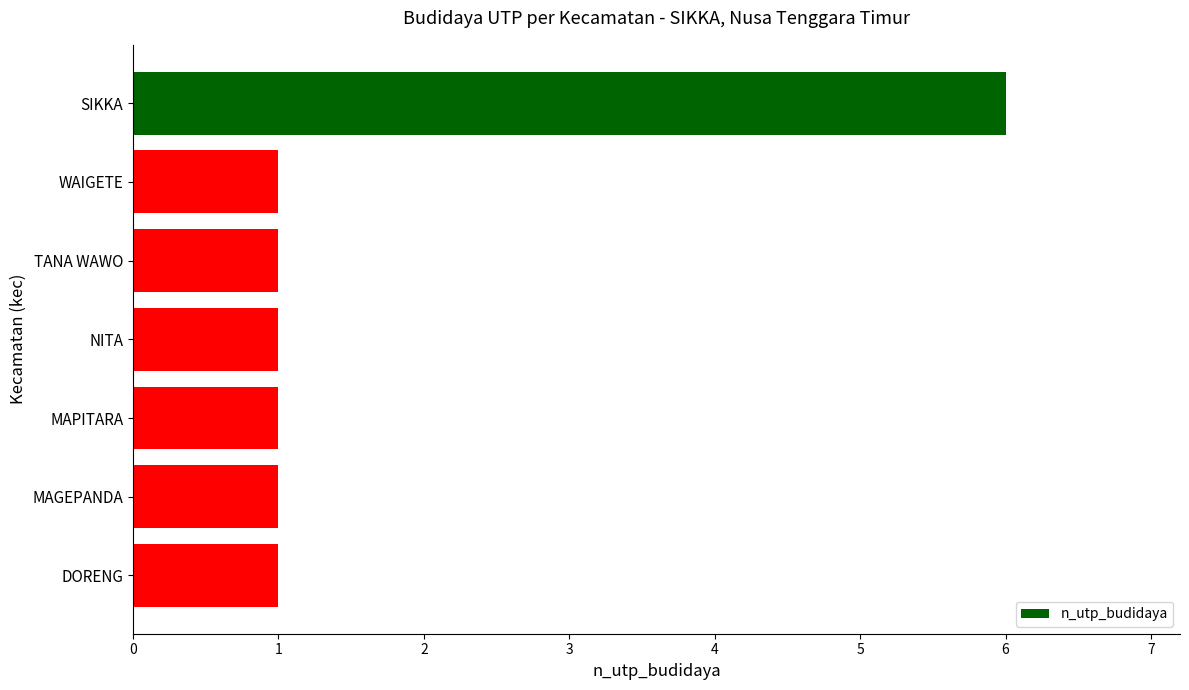

What is the smallest value displayed?

1